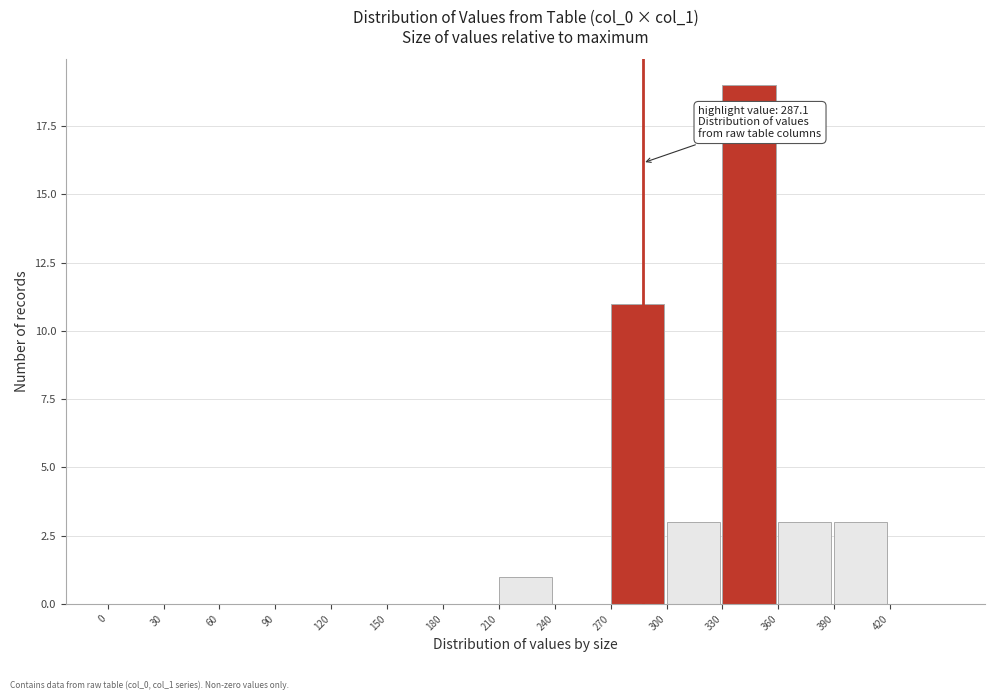

Over which range of the x-axis is the bar tallest?

330 to 360